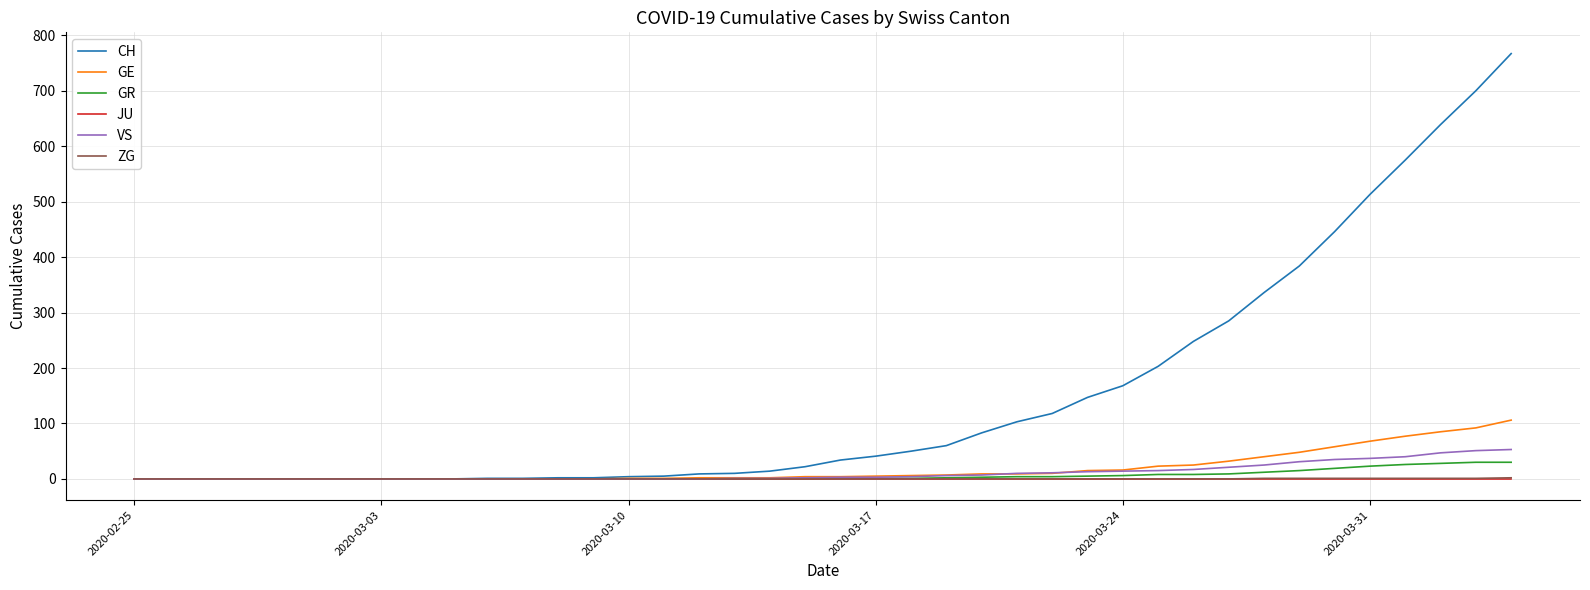

Which series has the largest range (max minus min)?

CH